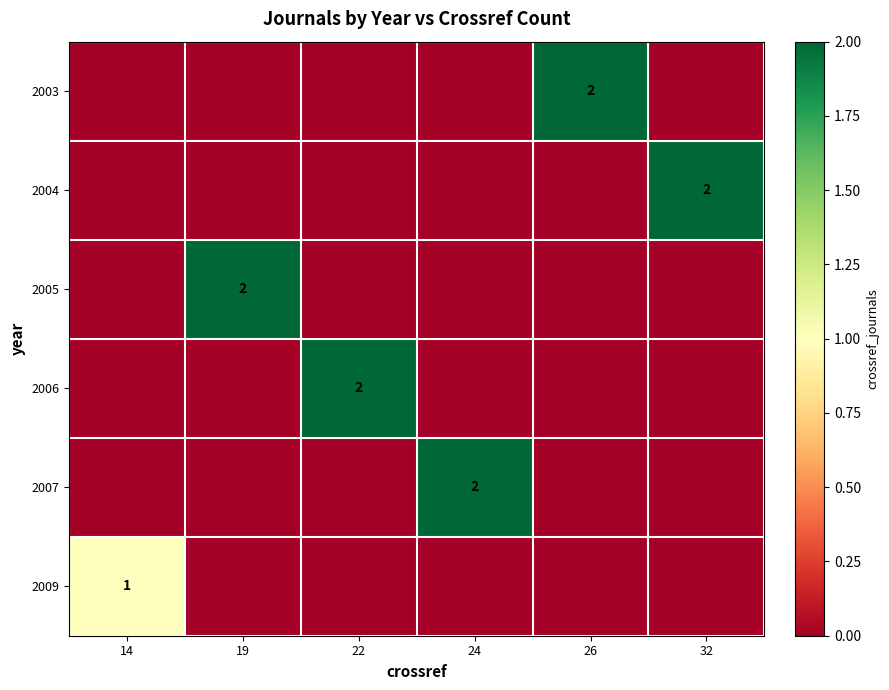

Is it true that 2003 equals 0 at 26?

False